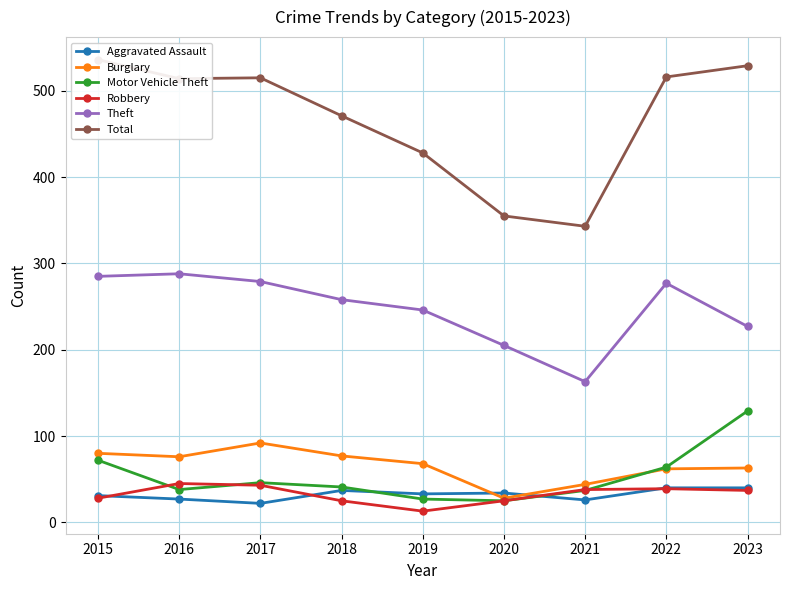

What is the greatest value displayed?

536